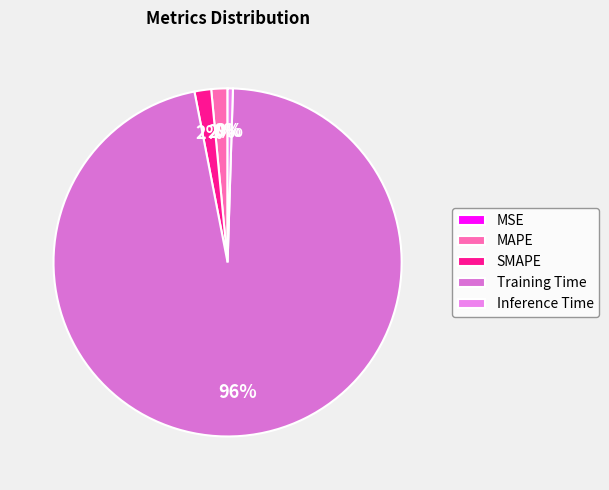

To the nearest percent, what is the difference between the largest and smallest slice percentages?

96%